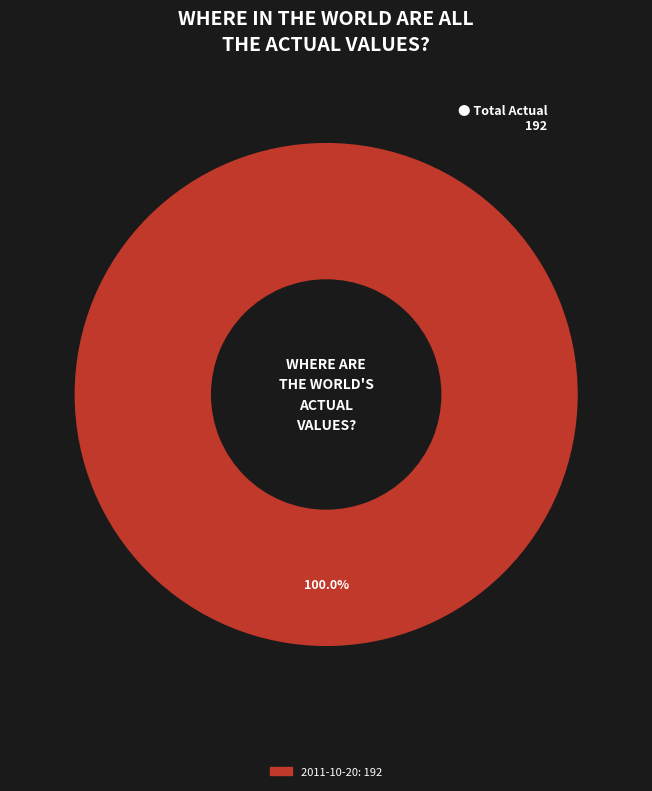

Does any single category account for the majority?

Yes